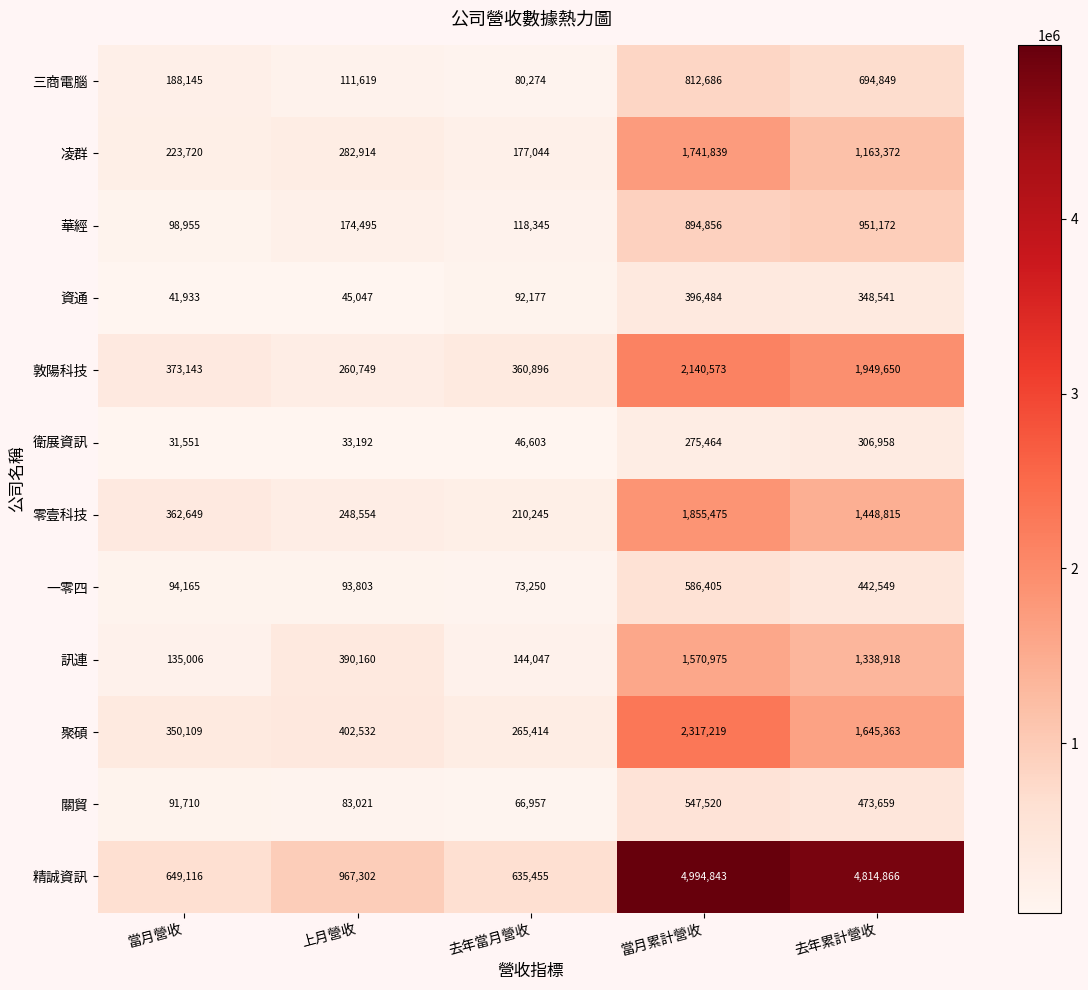

What is the maximum value shown in the chart?

4994843